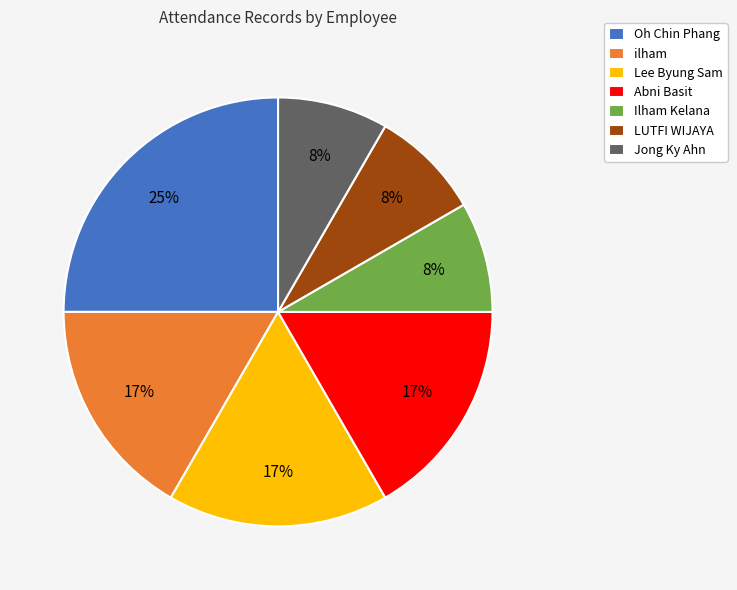

Between Lee Byung Sam and Jong Ky Ahn, which is larger?

Lee Byung Sam